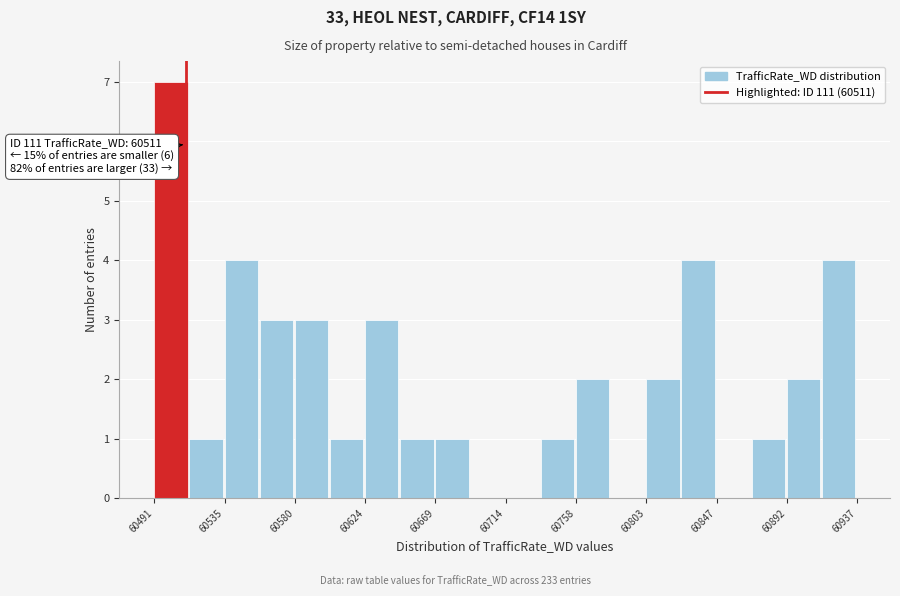

Which range on the x-axis has the tallest bar?

60490 to 60515